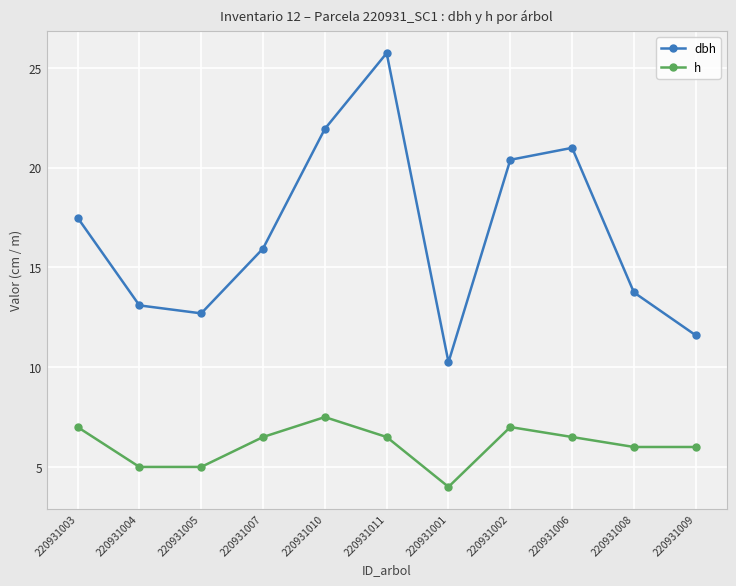

Read the dbh value at 220931004.

13.1